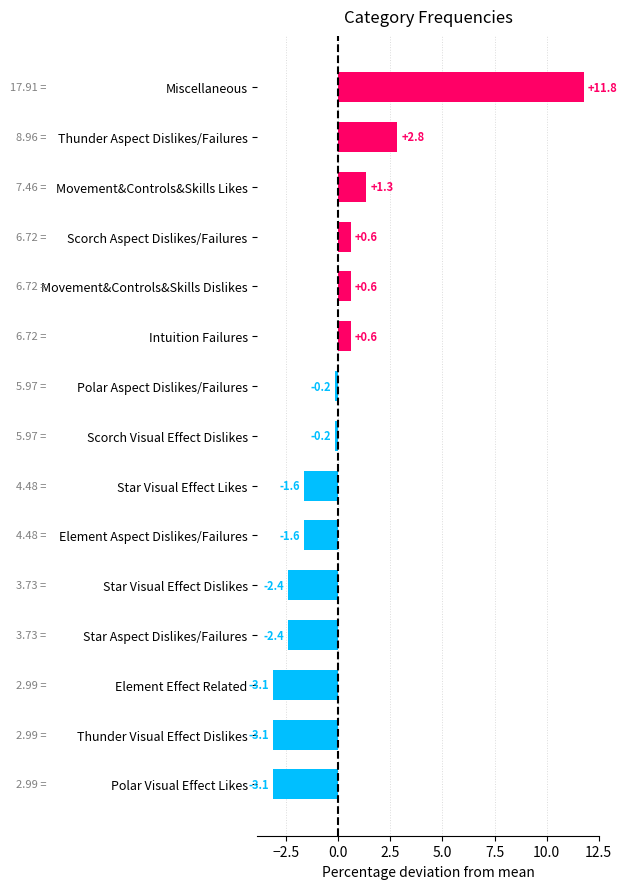

Where is the data nearest to the value 4?

Thunder Aspect Dislikes/Failures